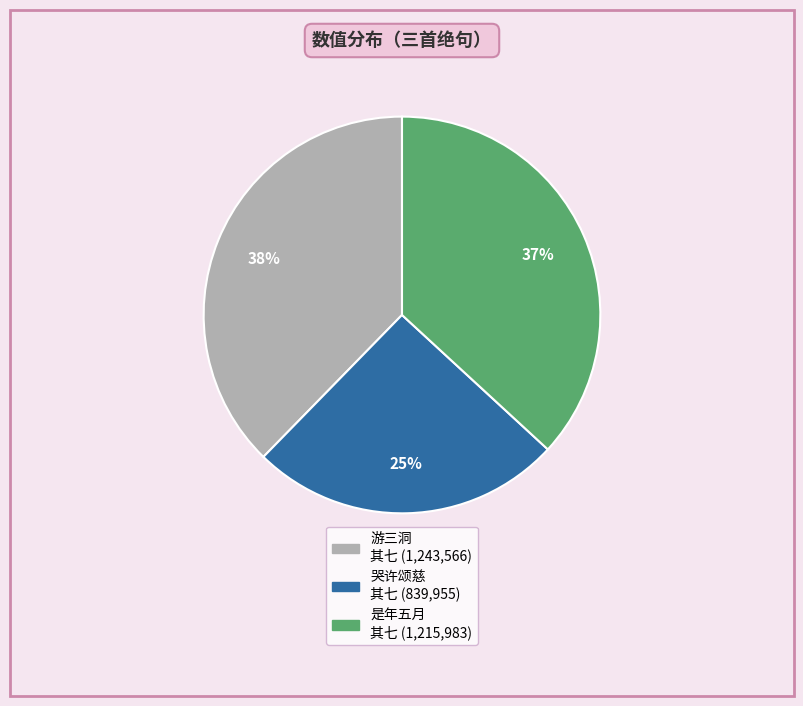

To the nearest percent, what is the average slice percentage?

33%